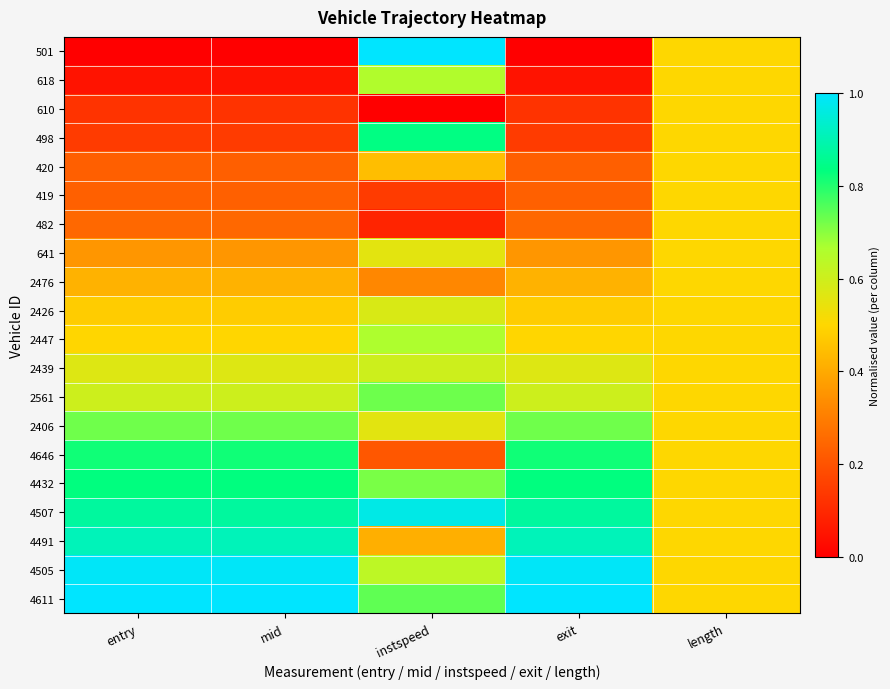

Reading left to right, extract all data points from this chart.

501: entry=0.0	mid=0.0	instspeed=1.0	exit=0.0	length=0.5
618: entry=0.0	mid=0.0	instspeed=0.7	exit=0.0	length=0.5
610: entry=0.1	mid=0.1	instspeed=0.0	exit=0.1	length=0.5
498: entry=0.1	mid=0.1	instspeed=0.8	exit=0.1	length=0.5
420: entry=0.2	mid=0.2	instspeed=0.4	exit=0.2	length=0.5
419: entry=0.2	mid=0.2	instspeed=0.1	exit=0.2	length=0.5
482: entry=0.3	mid=0.3	instspeed=0.1	exit=0.3	length=0.5
641: entry=0.4	mid=0.4	instspeed=0.6	exit=0.4	length=0.5
2476: entry=0.4	mid=0.4	instspeed=0.3	exit=0.4	length=0.5
2426: entry=0.5	mid=0.5	instspeed=0.6	exit=0.5	length=0.5
2447: entry=0.5	mid=0.5	instspeed=0.7	exit=0.5	length=0.5
2439: entry=0.6	mid=0.6	instspeed=0.6	exit=0.6	length=0.5
2561: entry=0.6	mid=0.6	instspeed=0.7	exit=0.6	length=0.5
2406: entry=0.7	mid=0.7	instspeed=0.6	exit=0.7	length=0.5
4646: entry=0.8	mid=0.8	instspeed=0.2	exit=0.8	length=0.5
4432: entry=0.8	mid=0.8	instspeed=0.7	exit=0.8	length=0.5
4507: entry=0.9	mid=0.9	instspeed=1.0	exit=0.9	length=0.5
4491: entry=0.9	mid=0.9	instspeed=0.4	exit=0.9	length=0.5
4505: entry=1.0	mid=1.0	instspeed=0.6	exit=1.0	length=0.5
4611: entry=1.0	mid=1.0	instspeed=0.7	exit=1.0	length=0.5